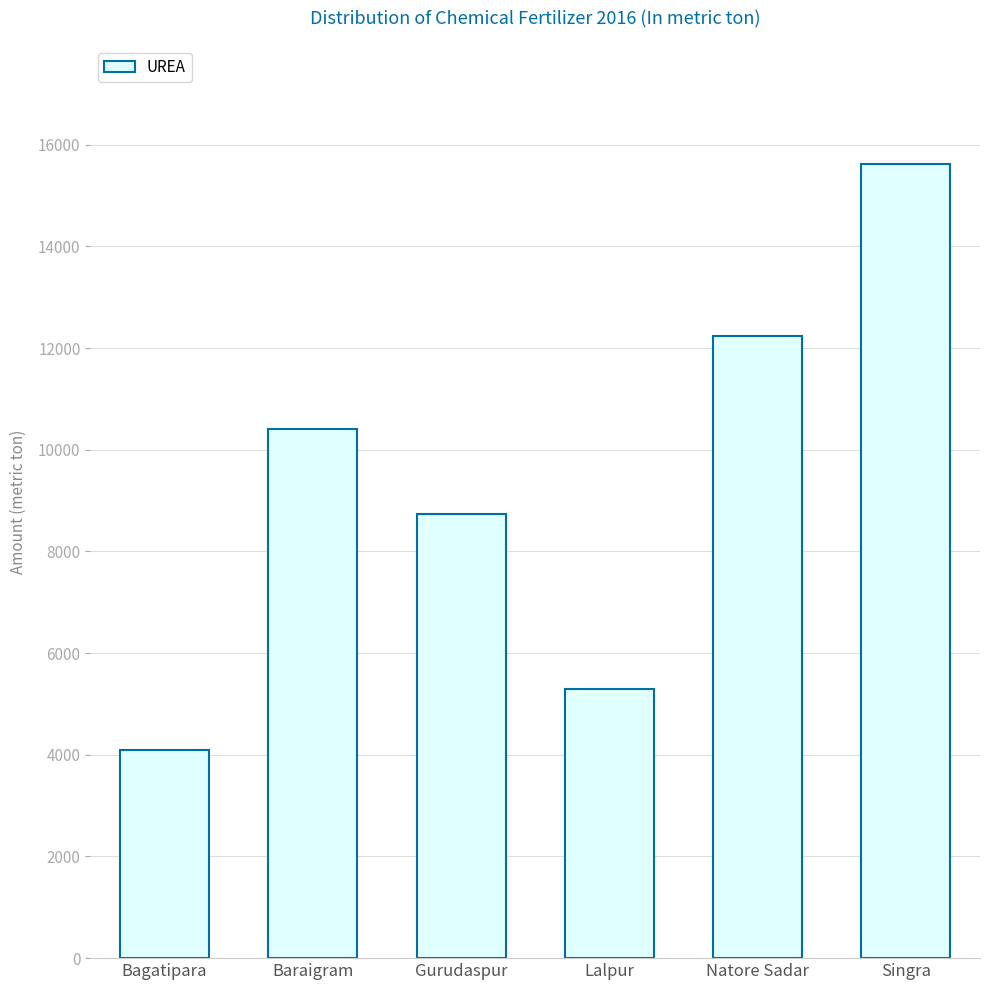

What is the sum of all values?

56401